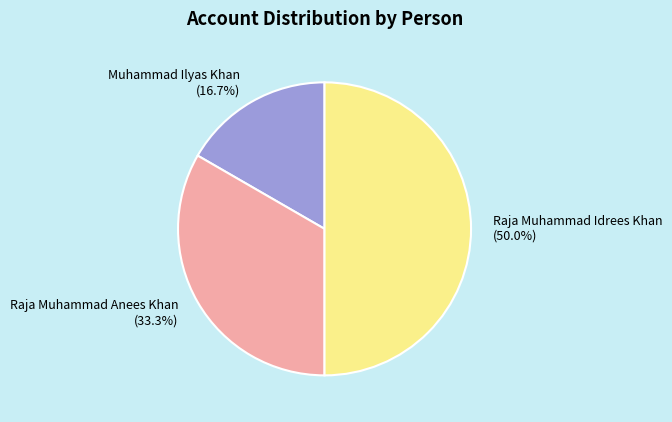

Is Muhammad Ilyas Khan the majority of the pie?

No